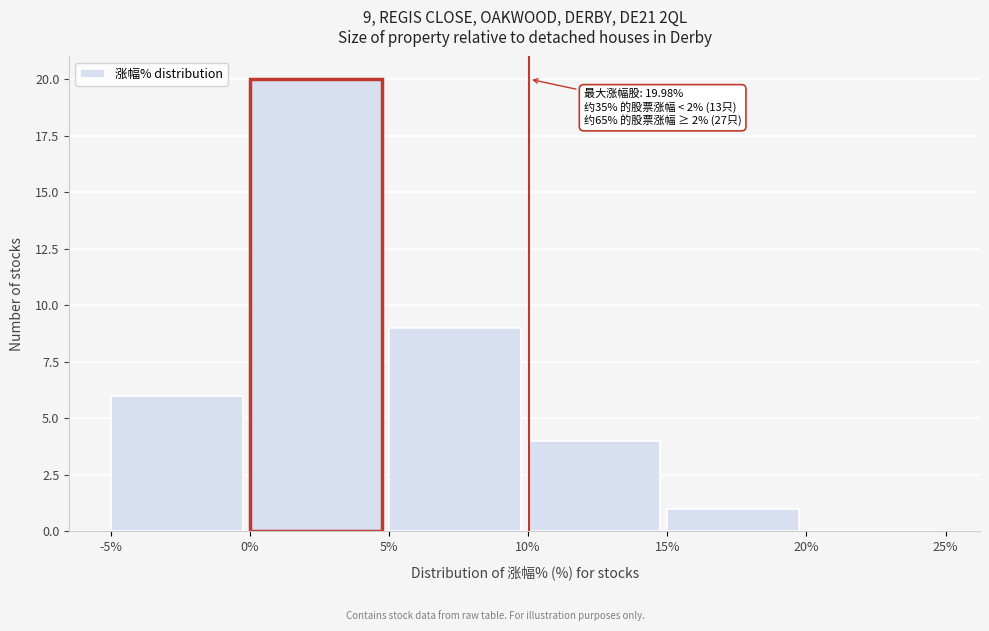

Over which range of the x-axis is the bar tallest?

0% to 5%